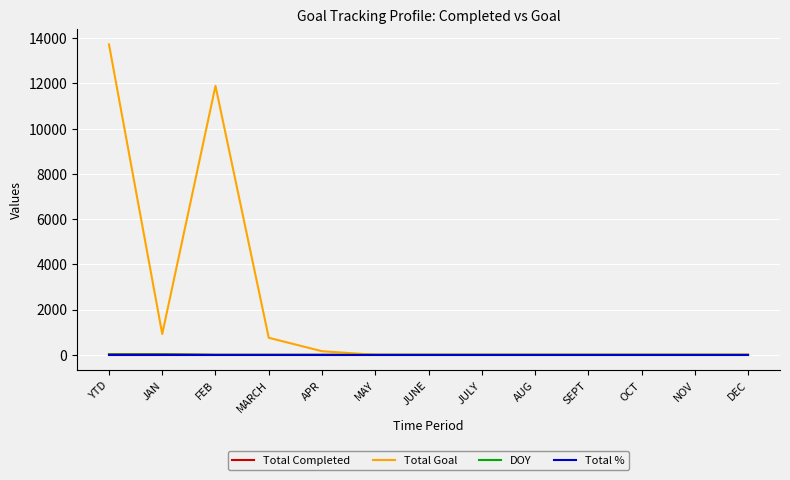

At which category is the sum across all series the highest?

YTD